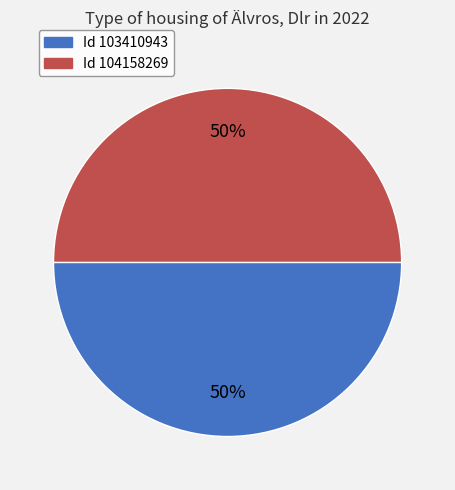

What percentage is the Id 103410943 slice, to the nearest percent?

50%